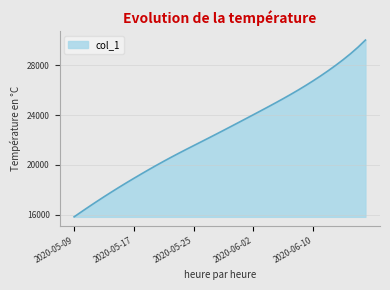

What is the maximum value shown in the chart?

30003.0